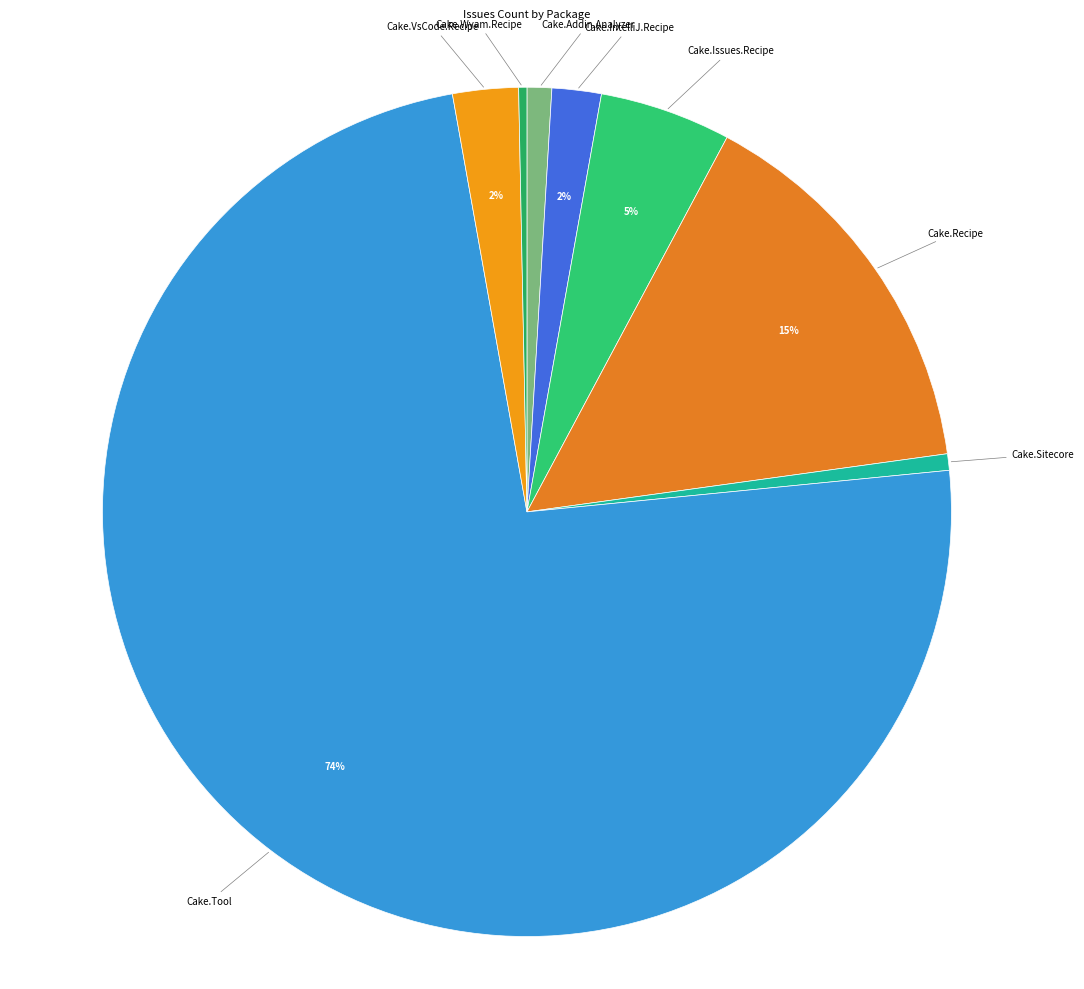

How many segments does this pie chart have?

8